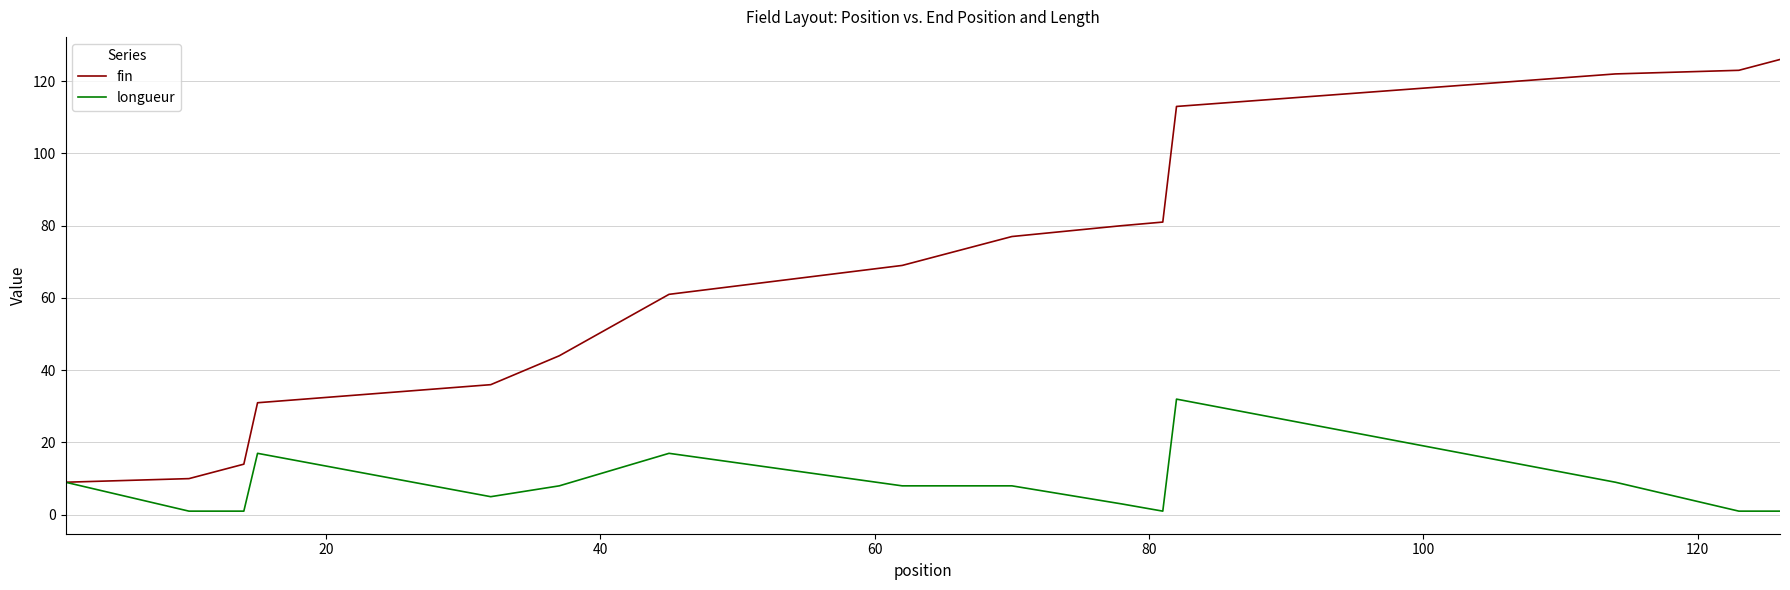

What is the maximum value shown in the chart?

126